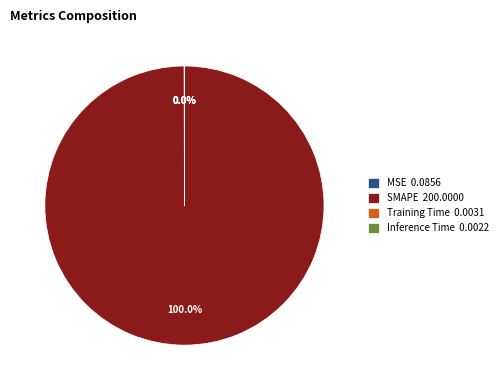

Is there any slice that represents more than half of the pie?

Yes